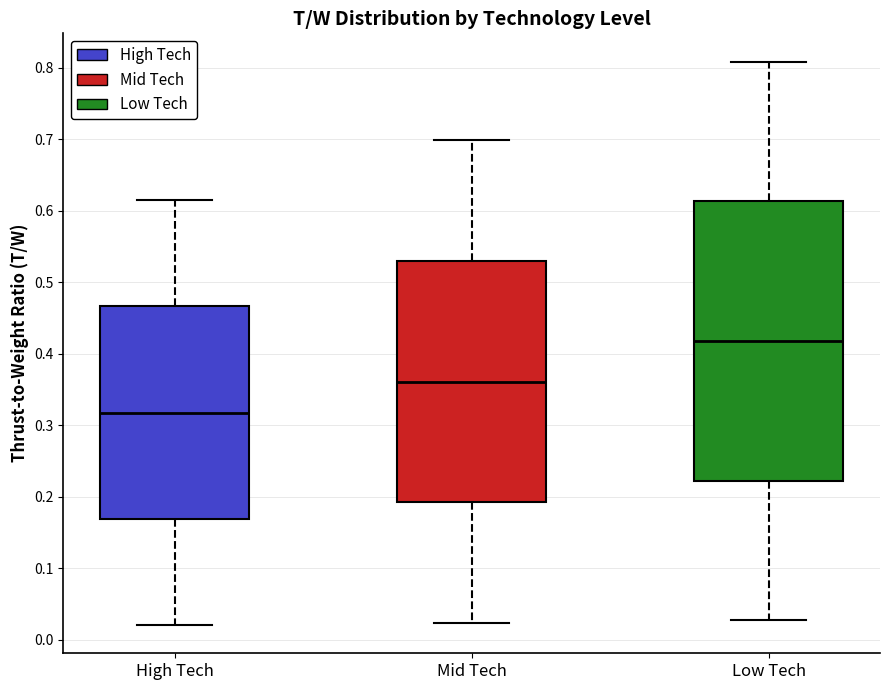

Reading left to right, transcribe this box plot: for each box, give where its median line is, the range the box spans, and where its two whiskers end, as read against the y-axis. The values are not printed on the chart, so give them approximately, as read against the axis.

High Tech: median 0.32, box 0.17 to 0.47, whiskers 0.02 to 0.61
Mid Tech: median 0.36, box 0.19 to 0.53, whiskers 0.02 to 0.70
Low Tech: median 0.42, box 0.22 to 0.61, whiskers 0.03 to 0.81